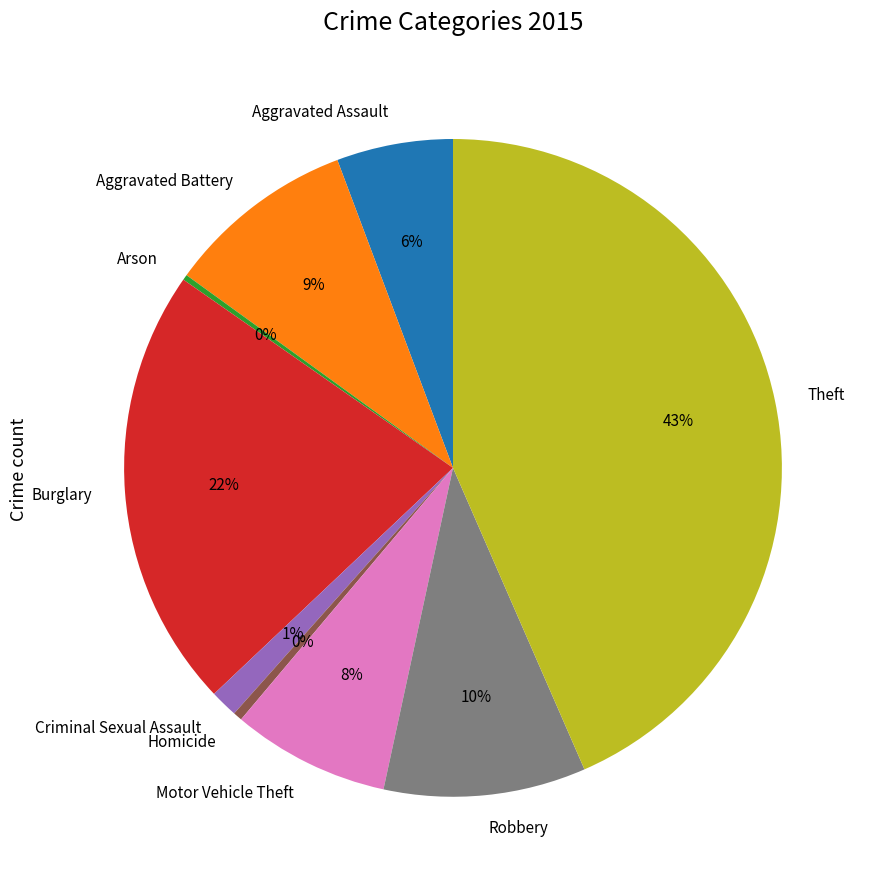

To the nearest percent, what is the combined percentage of Burglary and Motor Vehicle Theft?

30%